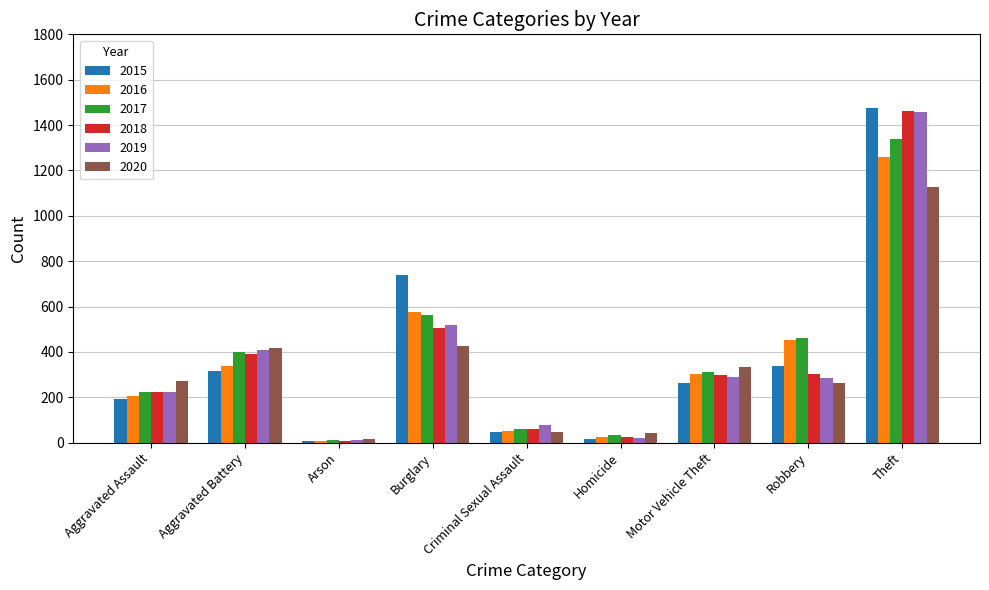

At which label does 2020 reach its peak?

Theft